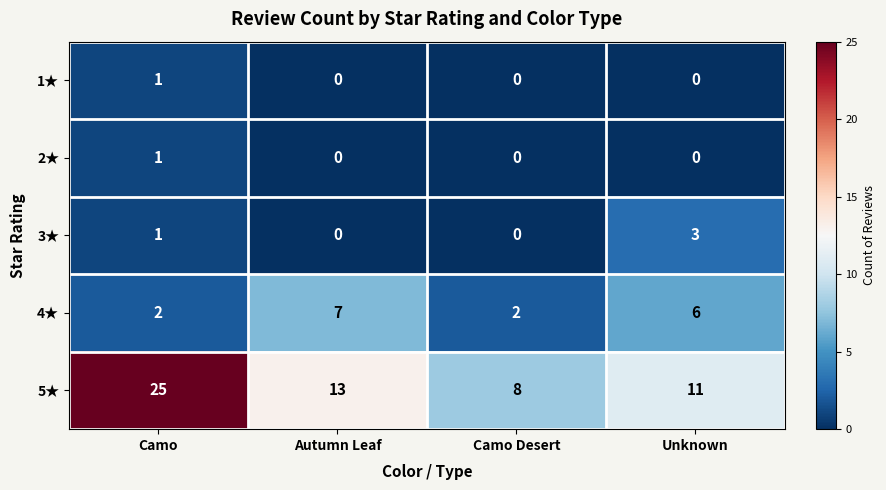

How many data points does each series have?

4